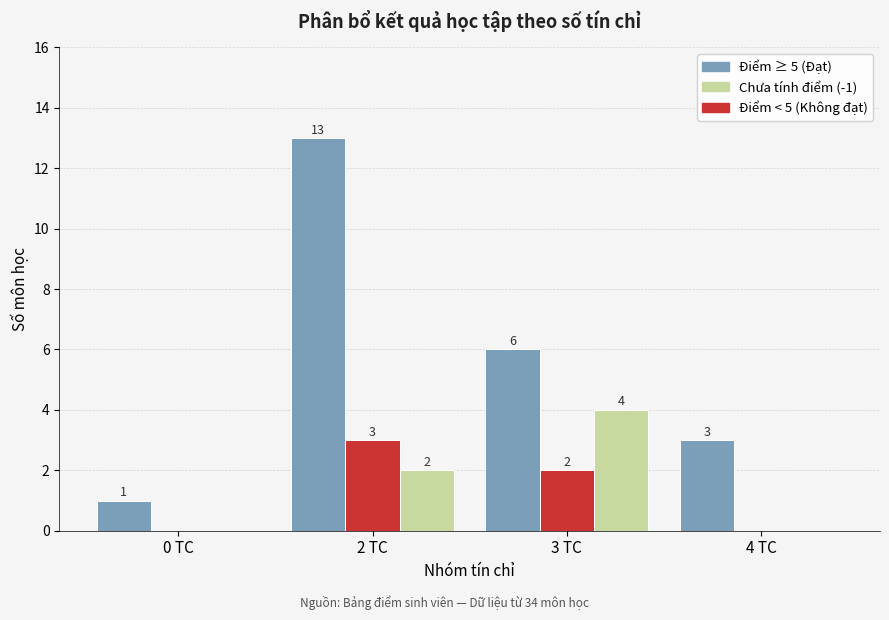

At which category is the sum across all series the highest?

2 TC